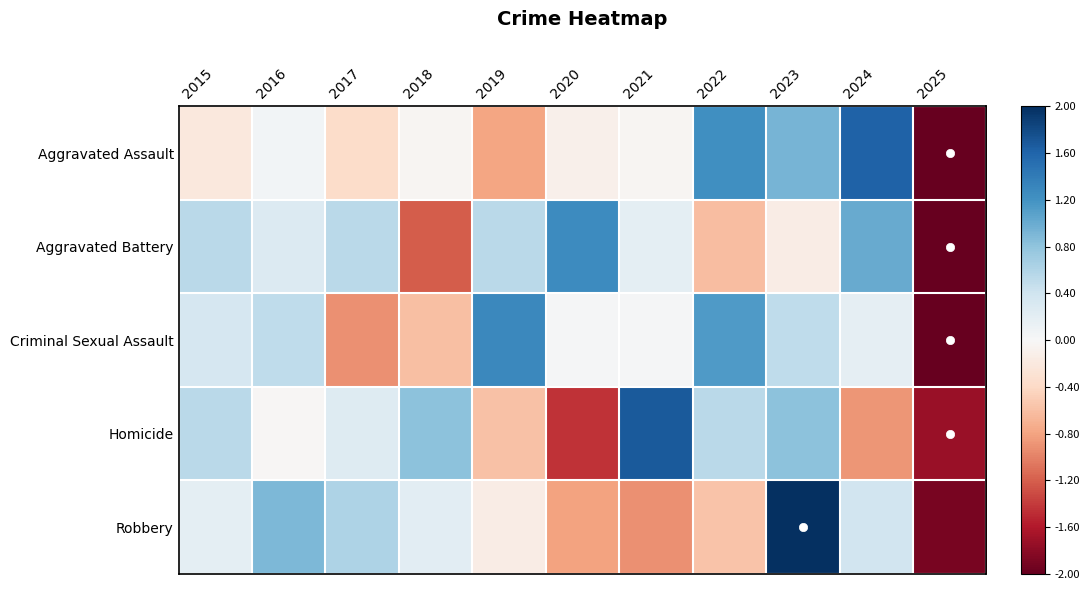

What is the spread (max minus min) of values at 2025?

0.8